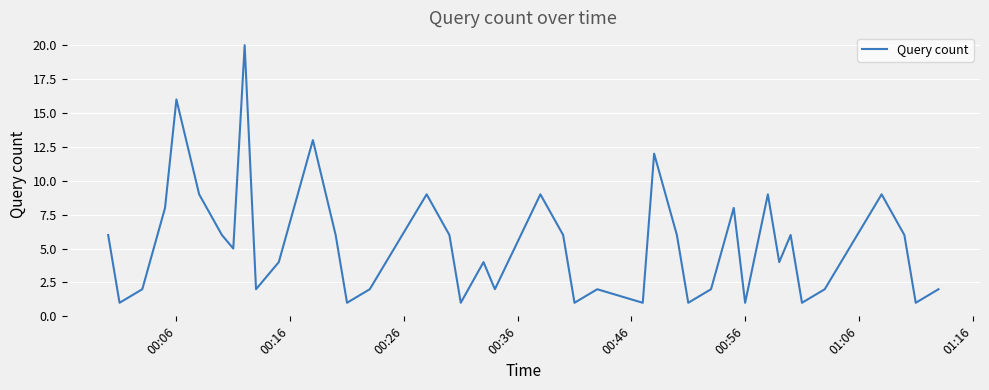

What is the maximum value shown in the chart?

20